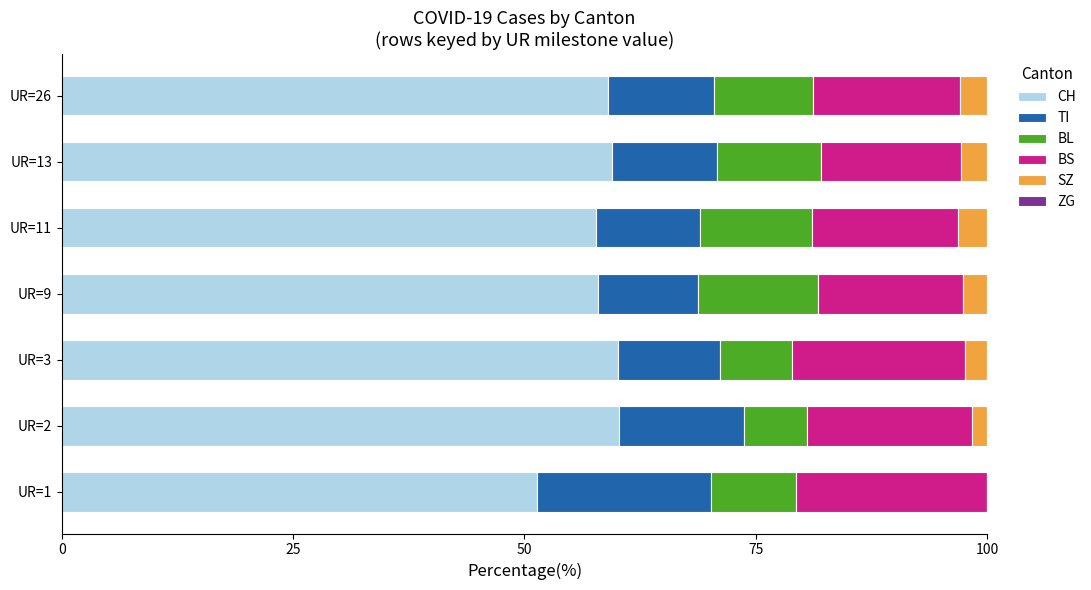

What is the sum of all CH values?

405.7